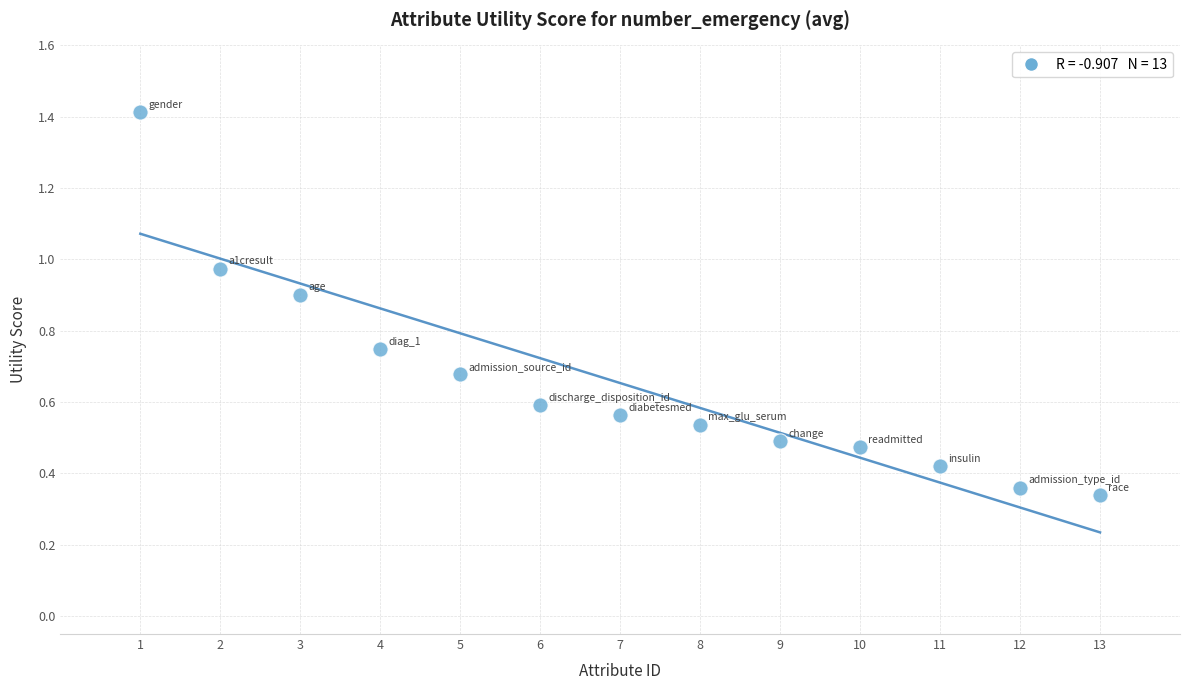

What is the range of X values (max minus min)?

12.0